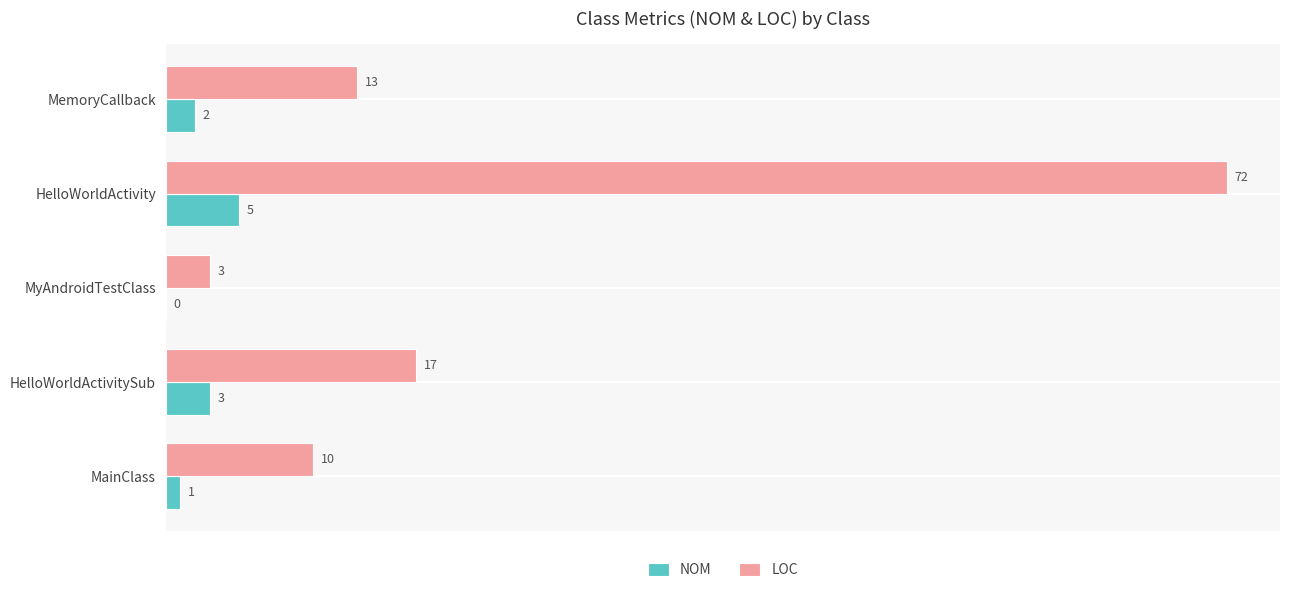

What is the sum of all NOM values?

11